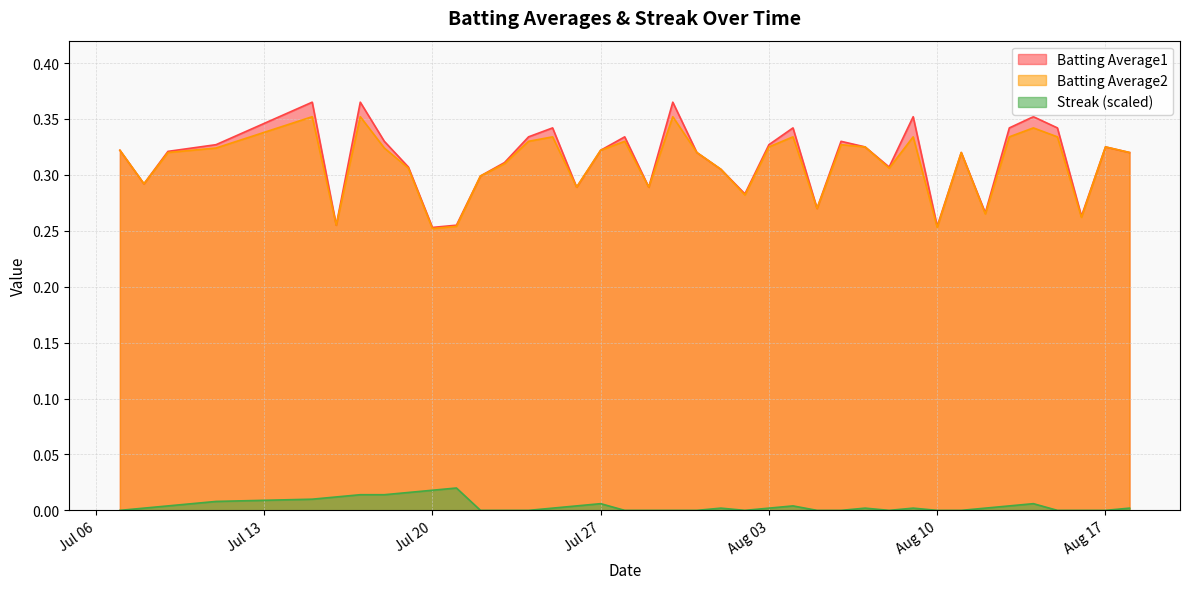

Does the chart display data point markers on the line(s)?

No